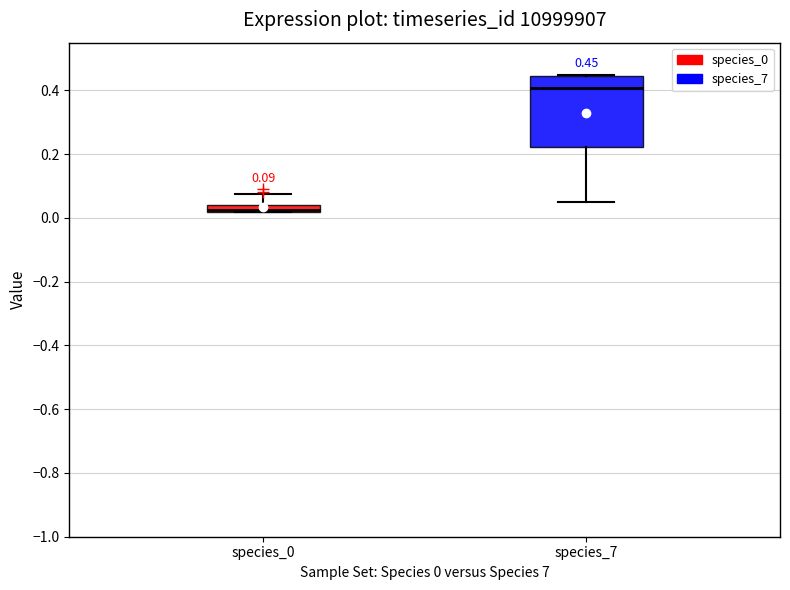

Which box is the tallest, from its lower edge to its upper edge?

species_7